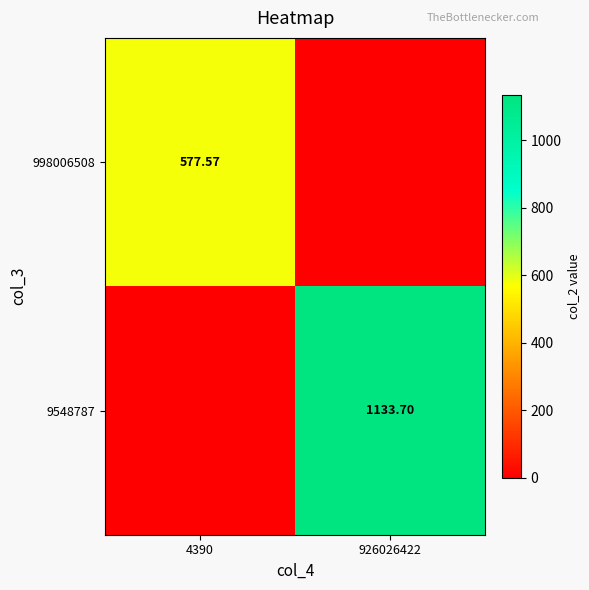

How many categories are shown in the chart?

2